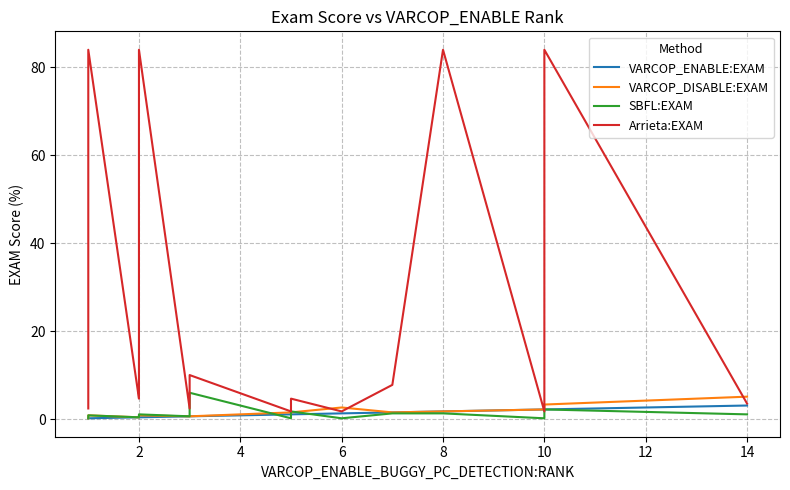

Is it true that VARCOP_ENABLE:EXAM equals 0.4 at 6?

False